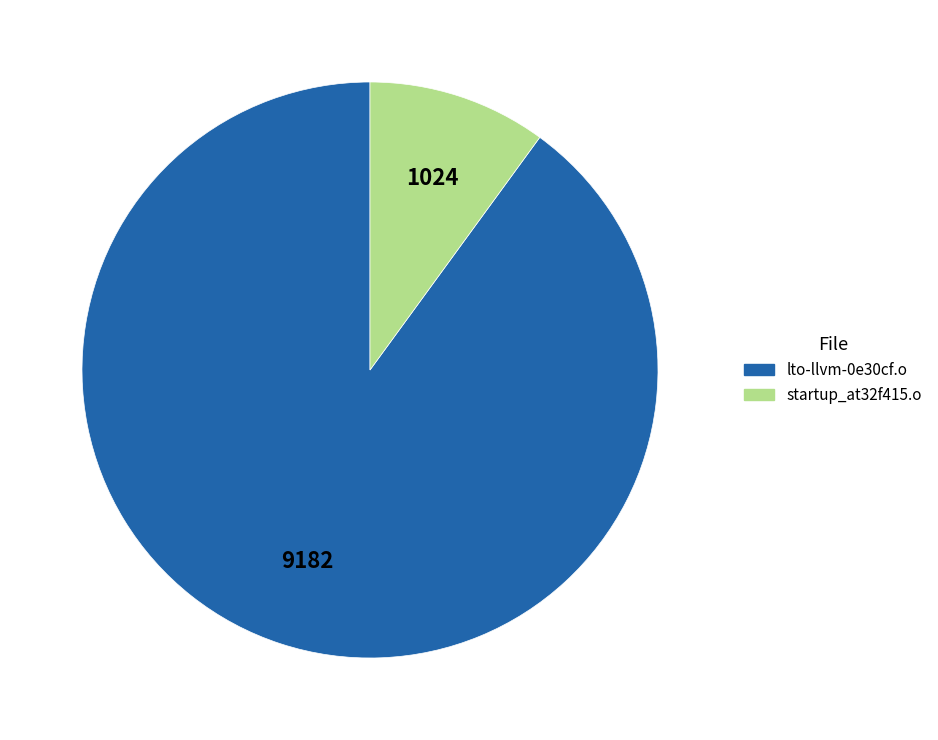

Which has a higher value, lto-llvm-0e30cf.o or startup_at32f415.o?

lto-llvm-0e30cf.o